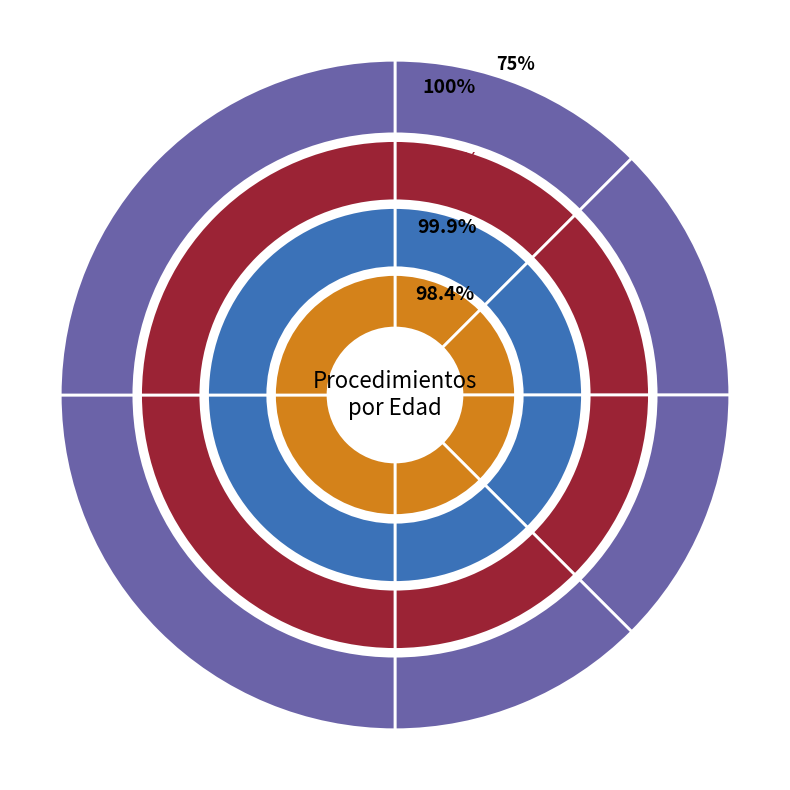

To the nearest percent, what percentage of the pie is 2636?

25%